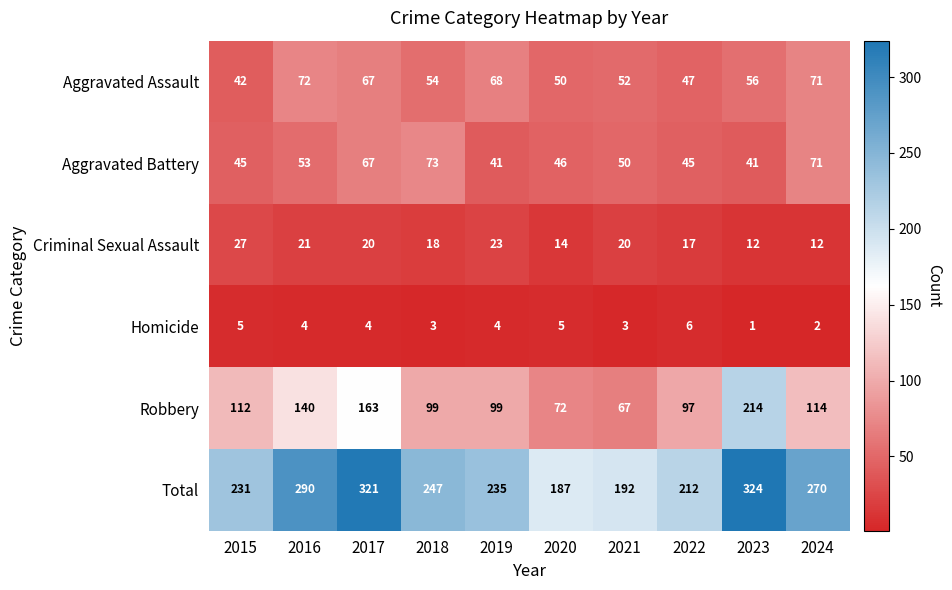

Is it true that Aggravated Assault equals 72 at 2016?

True